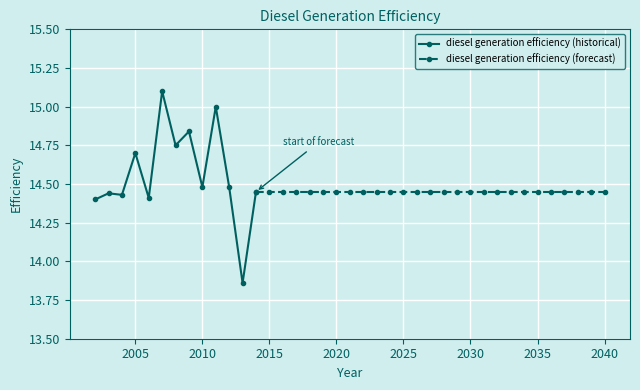

What is the change in value from 2013 to 2040?

+0.6